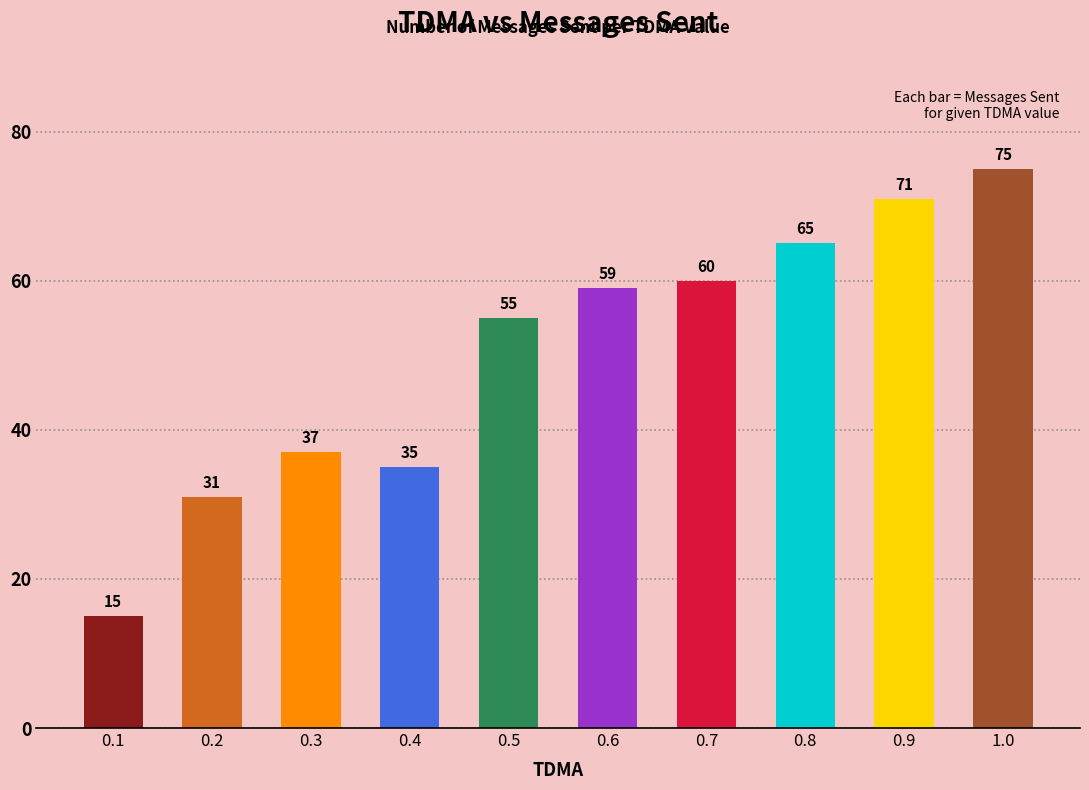

At which label is the value closest to 45?

0.3